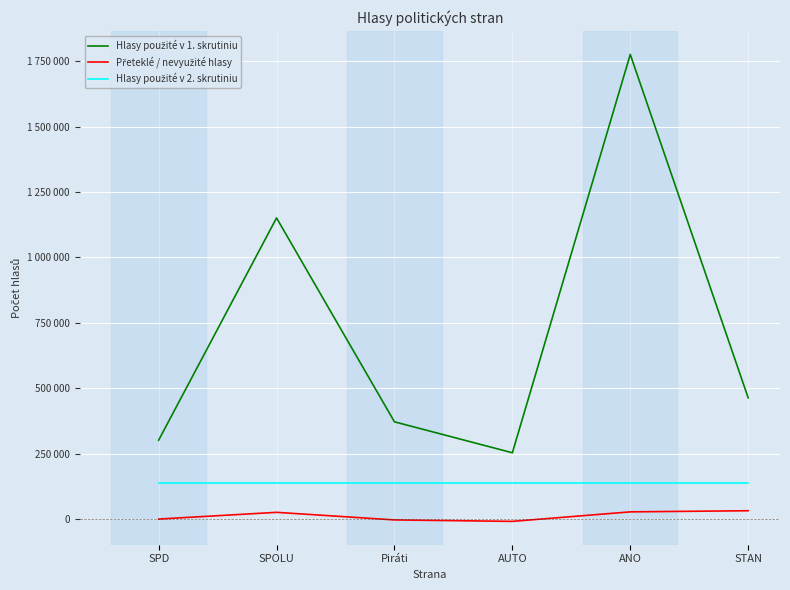

Where is the first local minimum for Hlasy použité v 1. skrutiniu?

AUTO